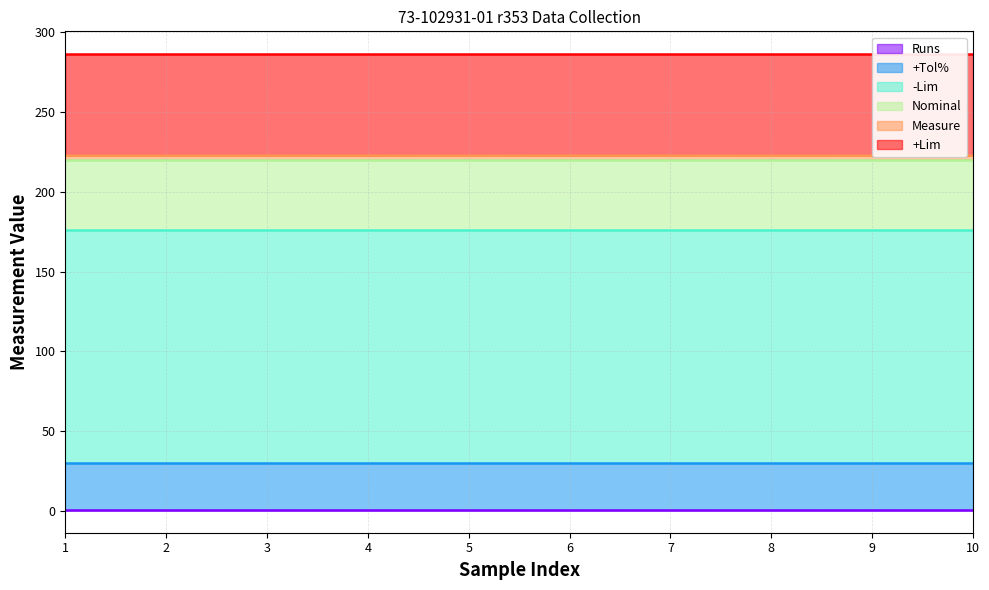

True or false: -Lim has a value of 176.0 at FDO26100JV0_1.

True